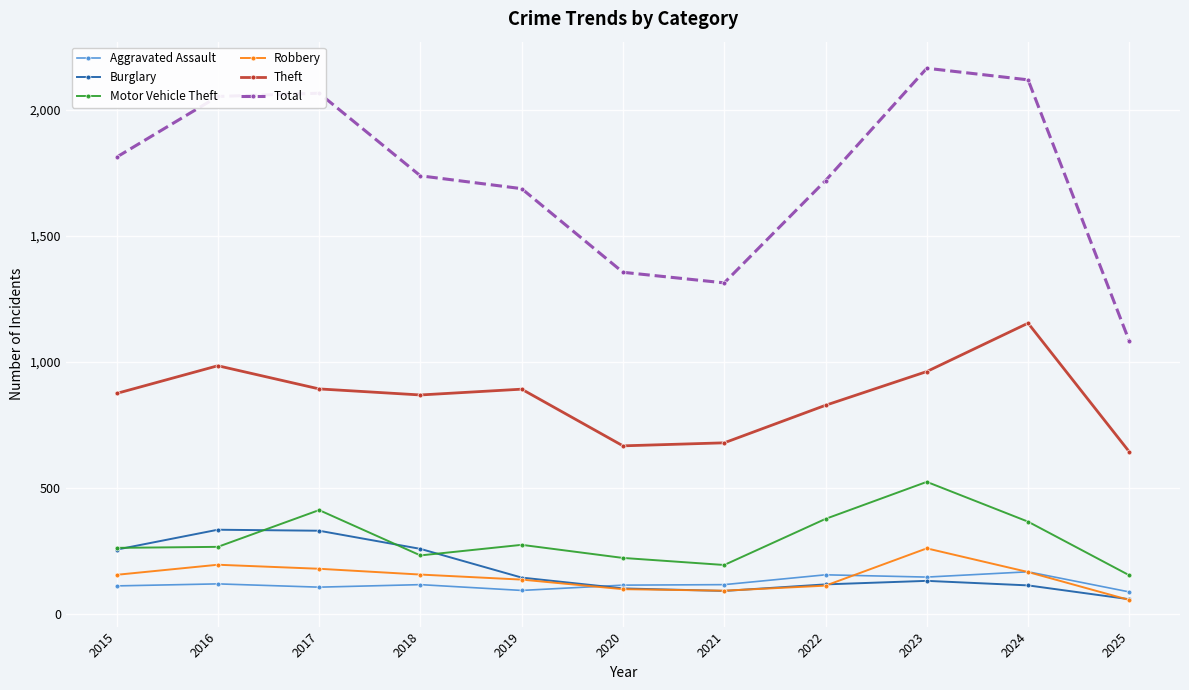

What is the highest value of the Theft series?

1153